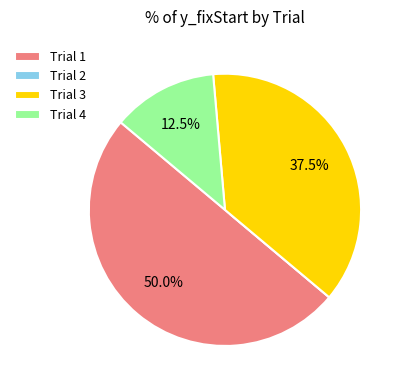

How much of the chart is everything except Trial 1?

50.0%